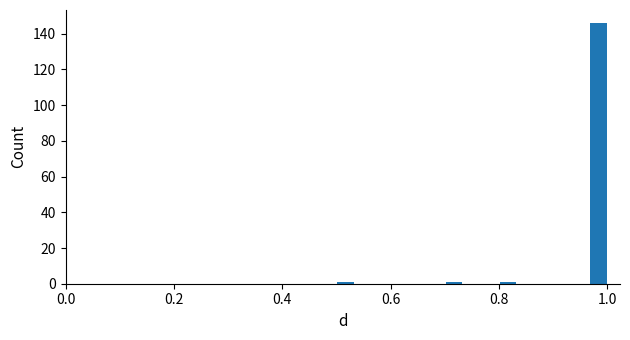

Read against the x-axis, roughly where is the centre of the tallest bar?

0.98